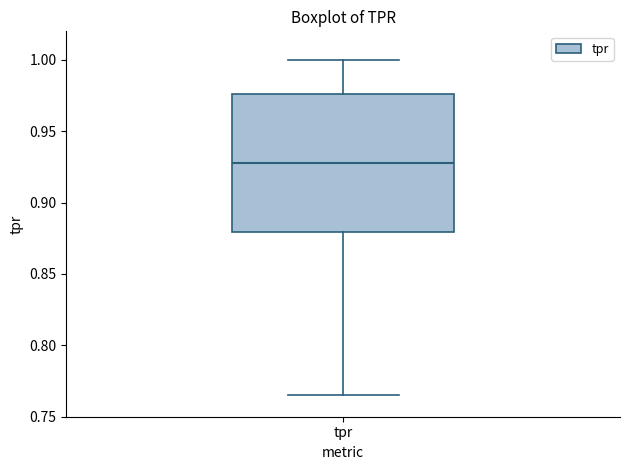

Transcribe this box plot: give where the median line is, the range the box spans, and where the two whiskers end, as read against the y-axis. The values are not printed on the chart, so give them approximately, as read against the axis.

median 0.930, box 0.880 to 0.975, whiskers 0.765 to 1.000